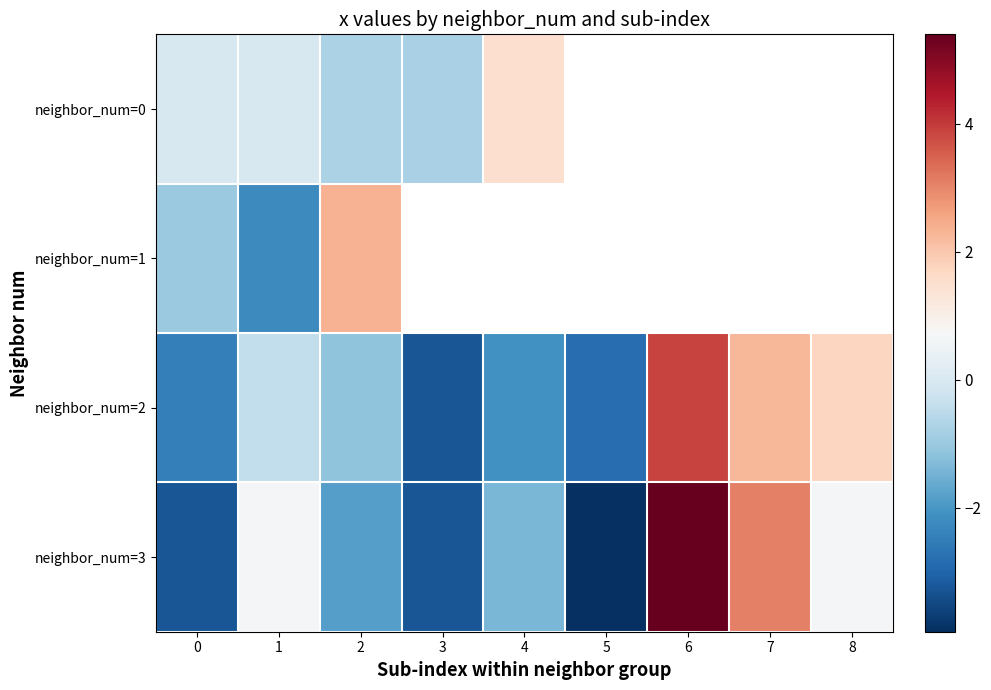

Which category has the lowest value across all series?

5